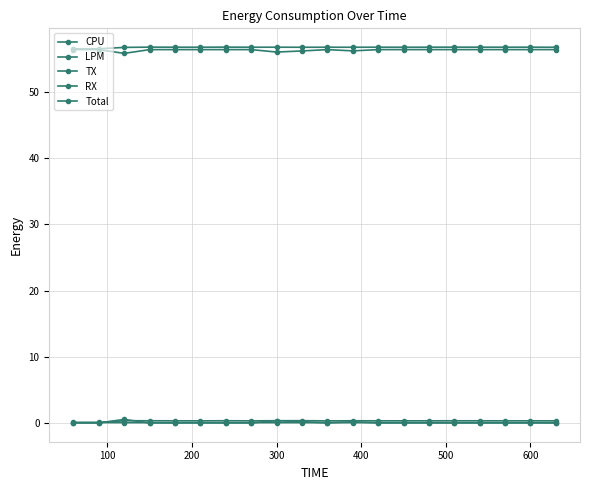

Count the number of data series in this chart.

5